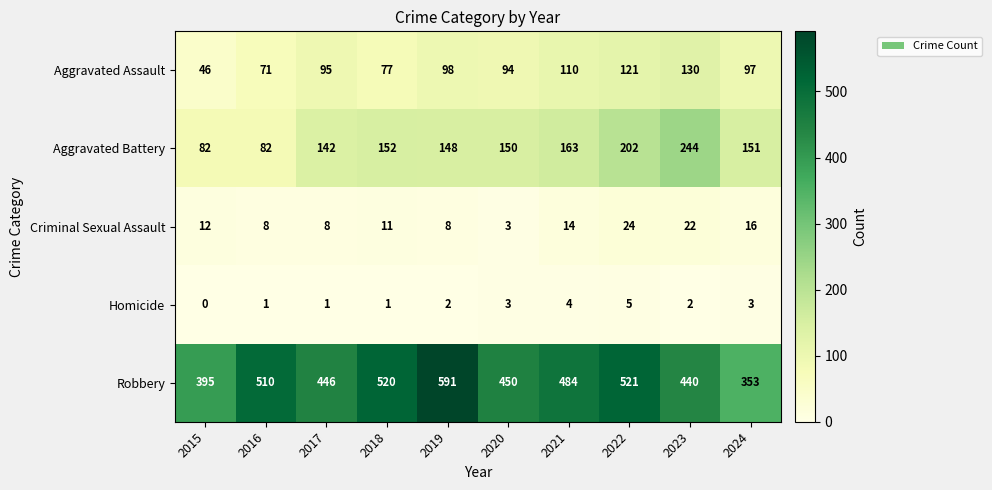

Which series changed the most between 2015 and 2016?

Robbery